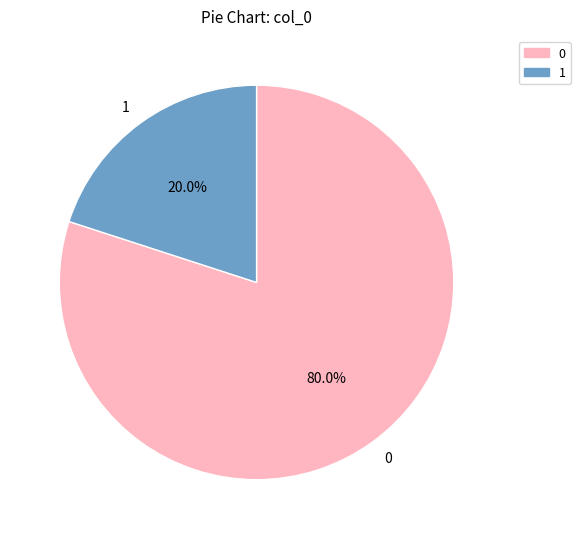

To the nearest percent, what is the difference between the largest and smallest slice percentages?

60%